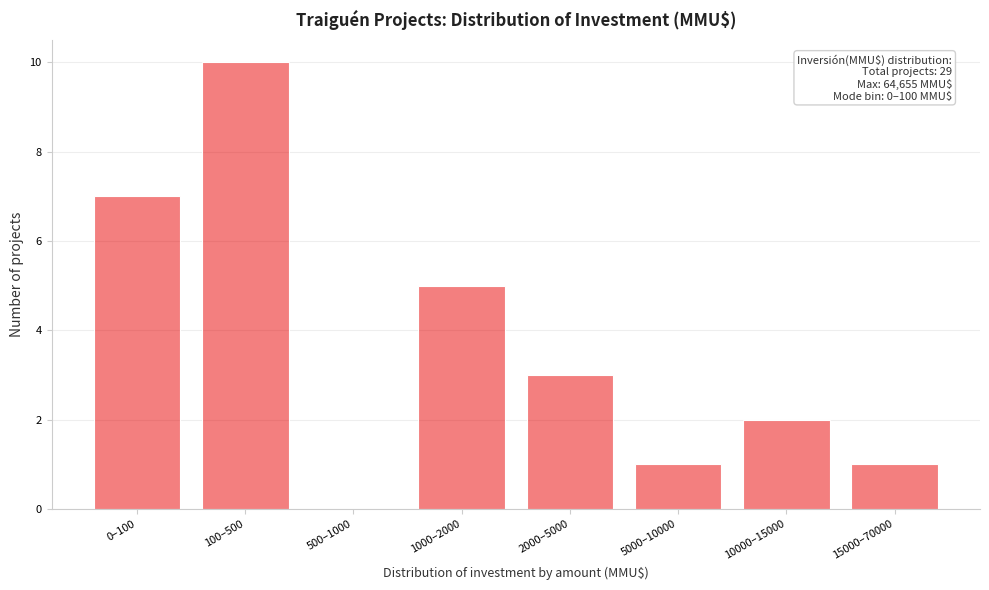

What is the sum of all values?

29